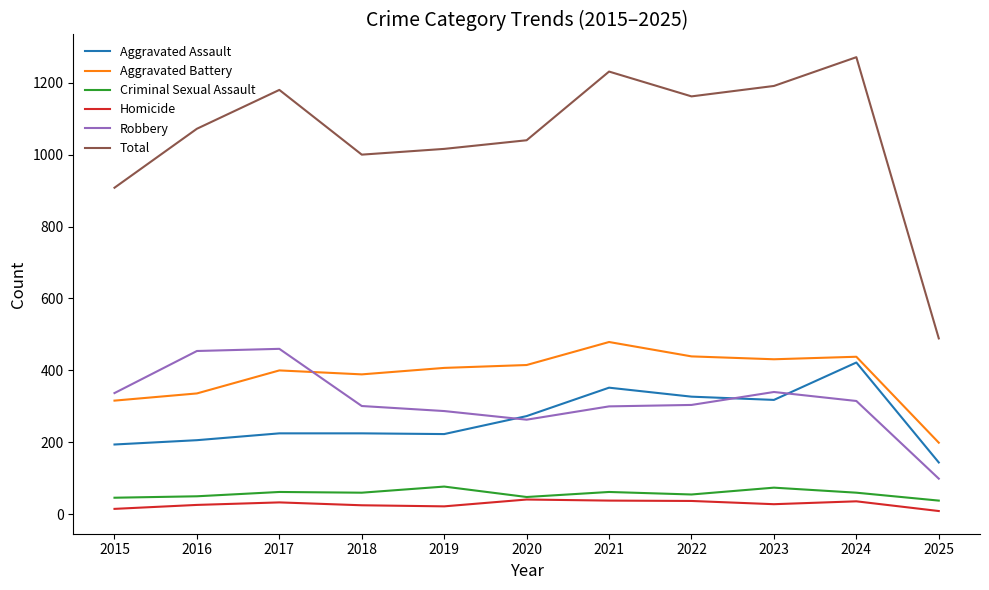

Between 2020 and 2025, which series saw the biggest shift?

Total